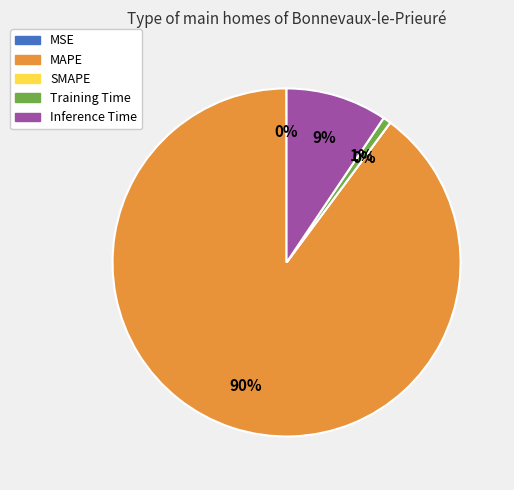

What percentage is NOT represented by Training Time?

99.3%